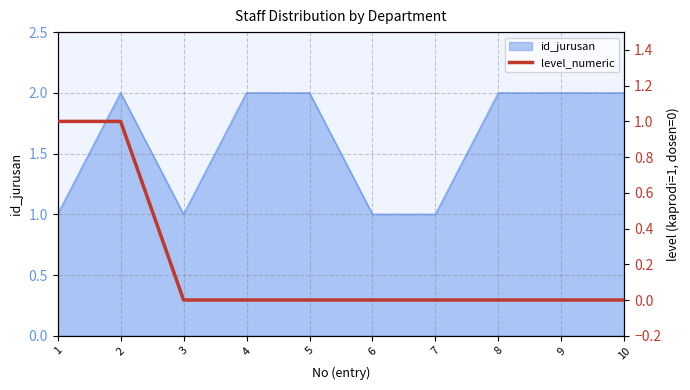

How many categories are shown in the chart?

10